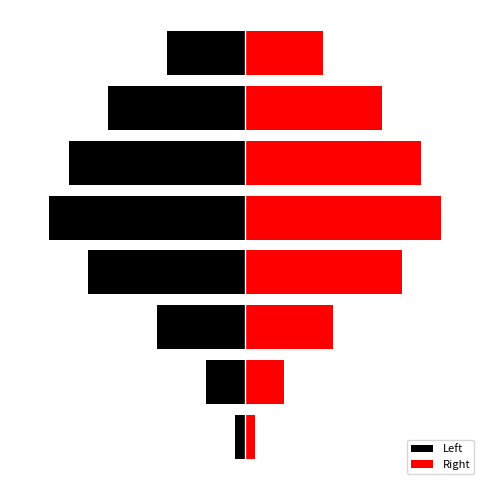

What is the difference between the maximum and second lowest values in the Left series?

17